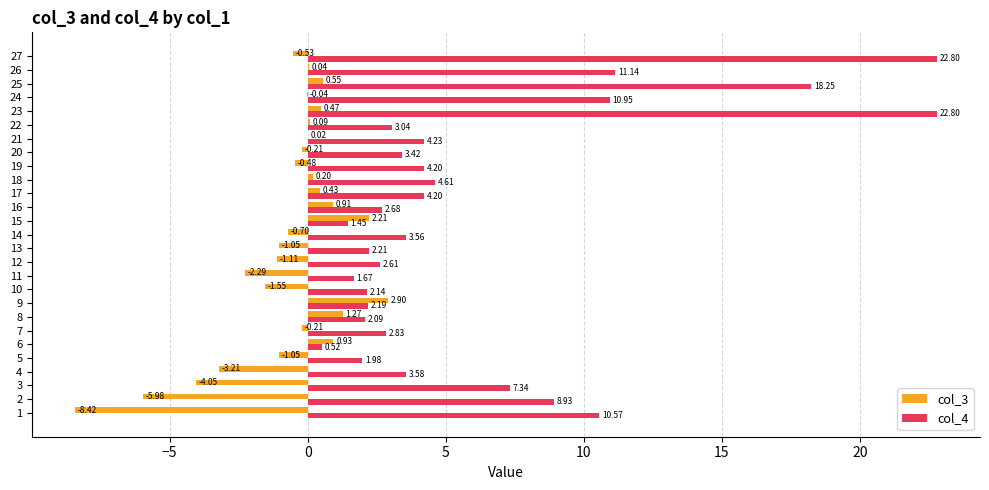

Which series has the largest total across all categories?

col_4